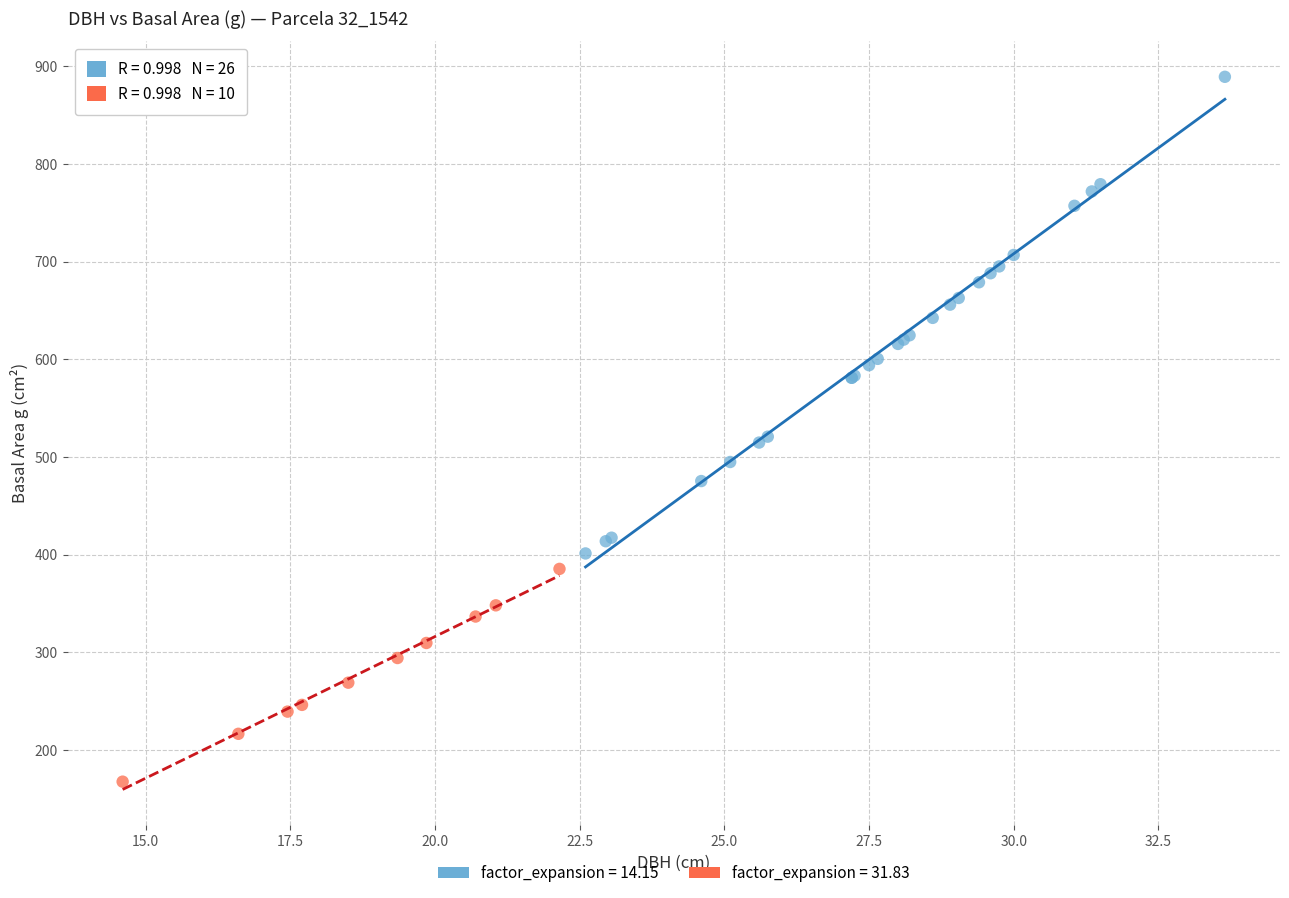

Which series reaches the minimum Y coordinate?

factor_expansion = 31.83